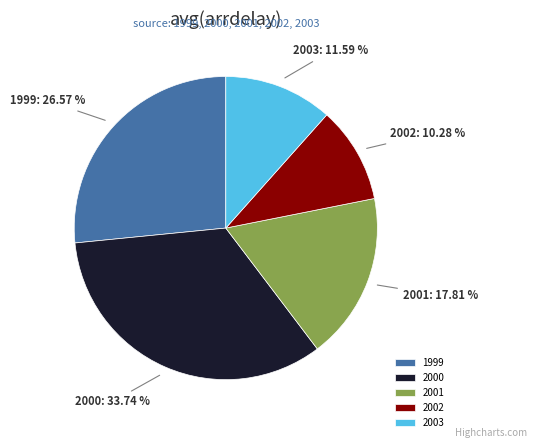

How many slices are in this pie chart?

5